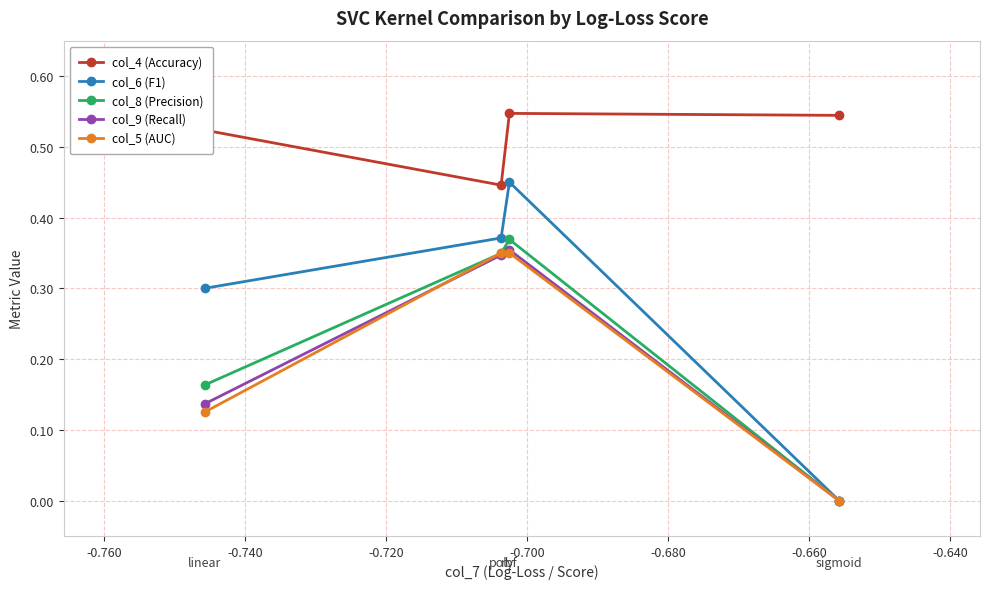

Which series has the largest total across all categories?

col_4 (Accuracy)